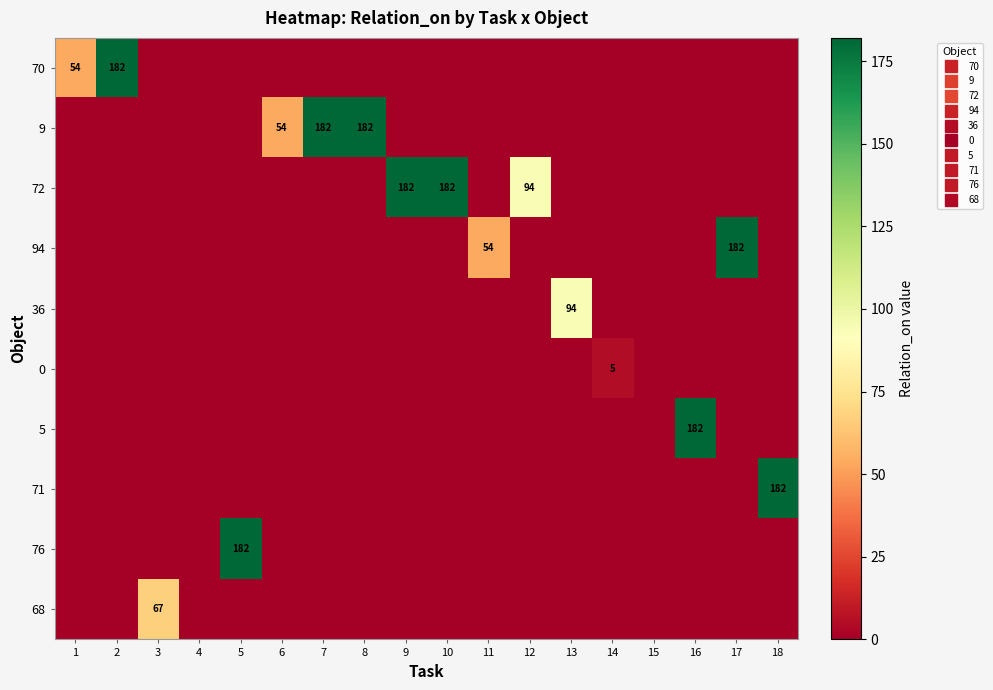

List the series in order of their peak value, lowest first.

0, 68, 36, 70, 9, 72, 94, 5, 71, 76